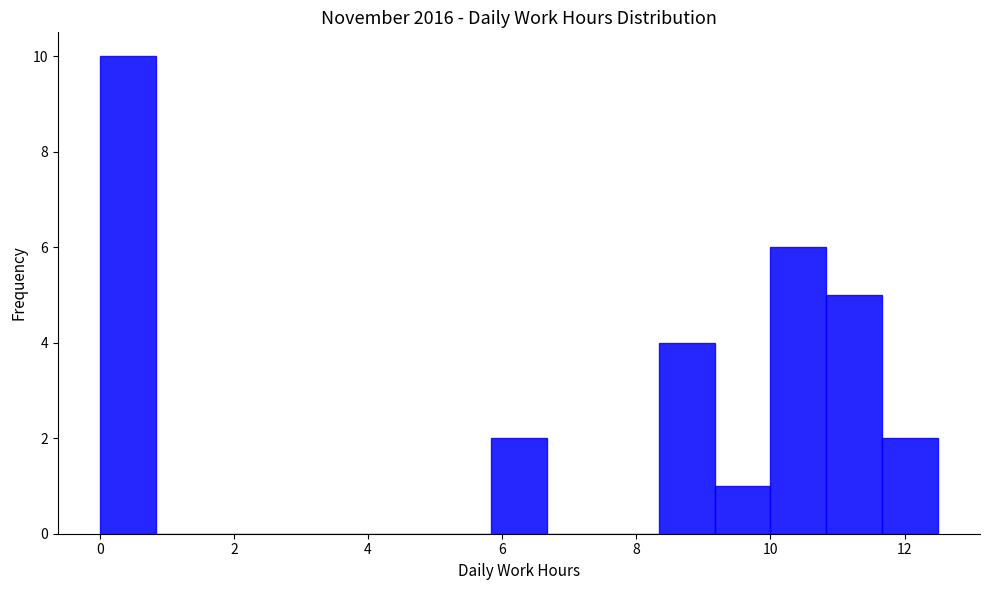

Reading left to right, transcribe this chart: for each bar, give the range it covers on the x-axis and its height. Neither the bar edges nor the heights are printed on the chart, so give them approximately, as read against the axes.

0.0 to 0.8: 10
0.8 to 1.6: 0
1.6 to 2.6: 0
2.6 to 3.4: 0
3.4 to 4.2: 0
4.2 to 5.0: 0
5.0 to 5.8: 0
5.8 to 6.6: 2
6.6 to 7.6: 0
7.6 to 8.4: 0
8.4 to 9.2: 4
9.2 to 10.0: 1
10.0 to 10.8: 6
10.8 to 11.6: 5
11.6 to 12.6: 2